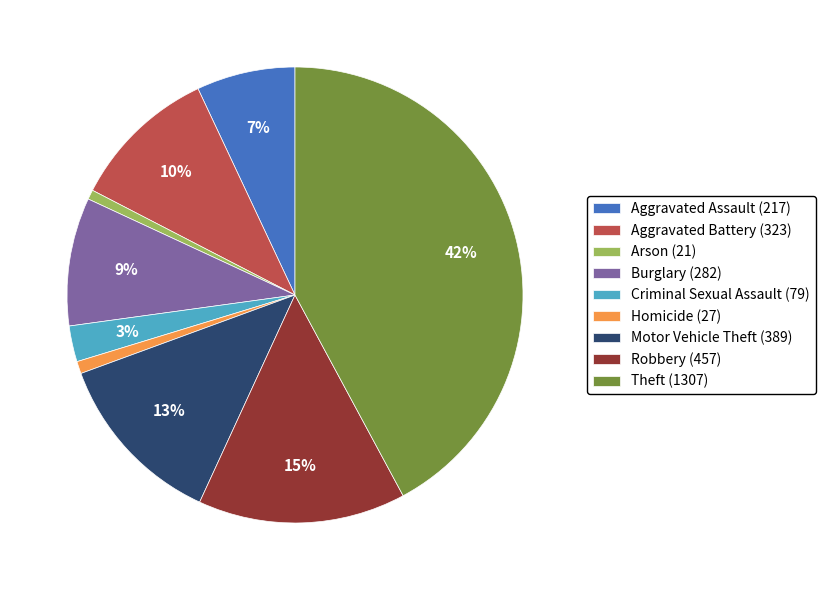

To the nearest percent, what is the combined percentage of Arson and Aggravated Assault?

8%